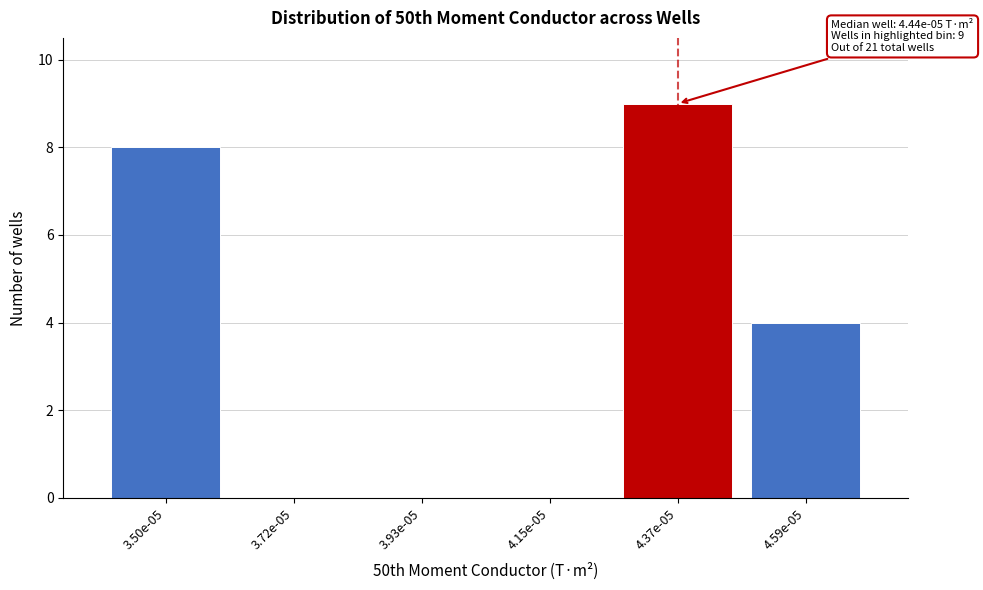

Reading left to right, extract all data points from this chart.

3.50e-05=8	3.72e-05=0	3.93e-05=0	4.15e-05=0	4.37e-05=9	4.59e-05=4